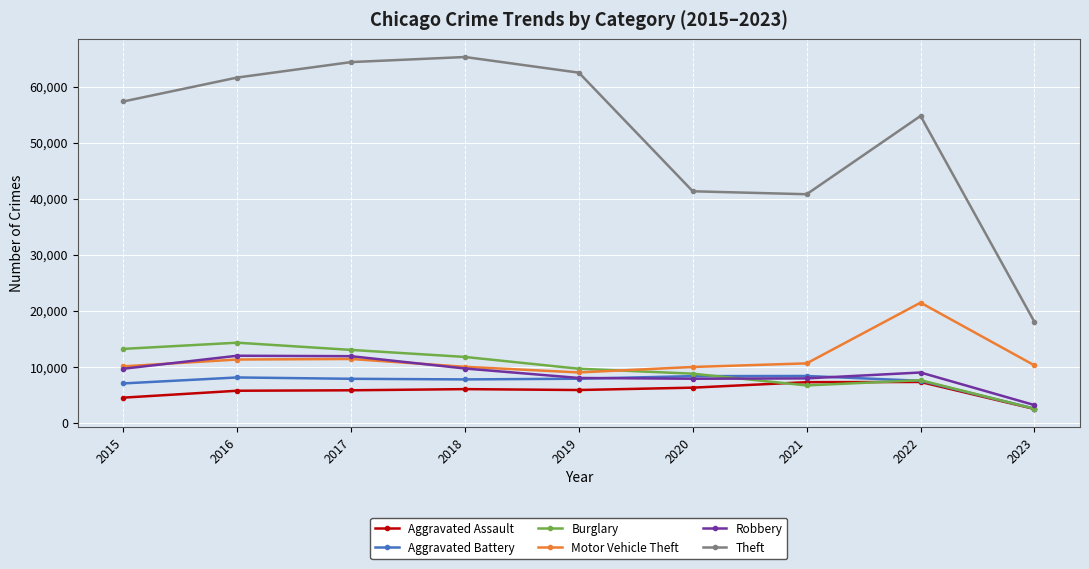

True or false: Aggravated Battery and Theft intersect in this chart.

False